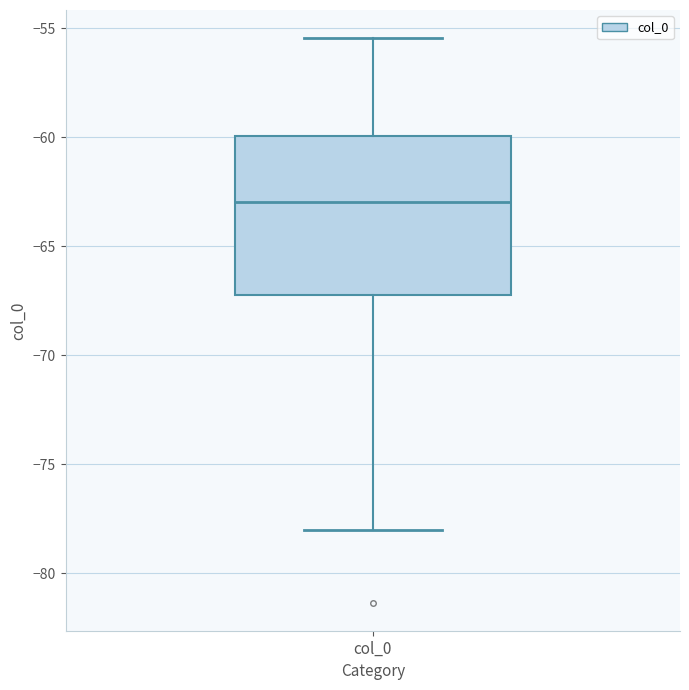

Where does the lower whisker of the box for col_0 end on the y-axis? The values are not printed on the chart, so give them approximately, as read against the axis.

-78.0